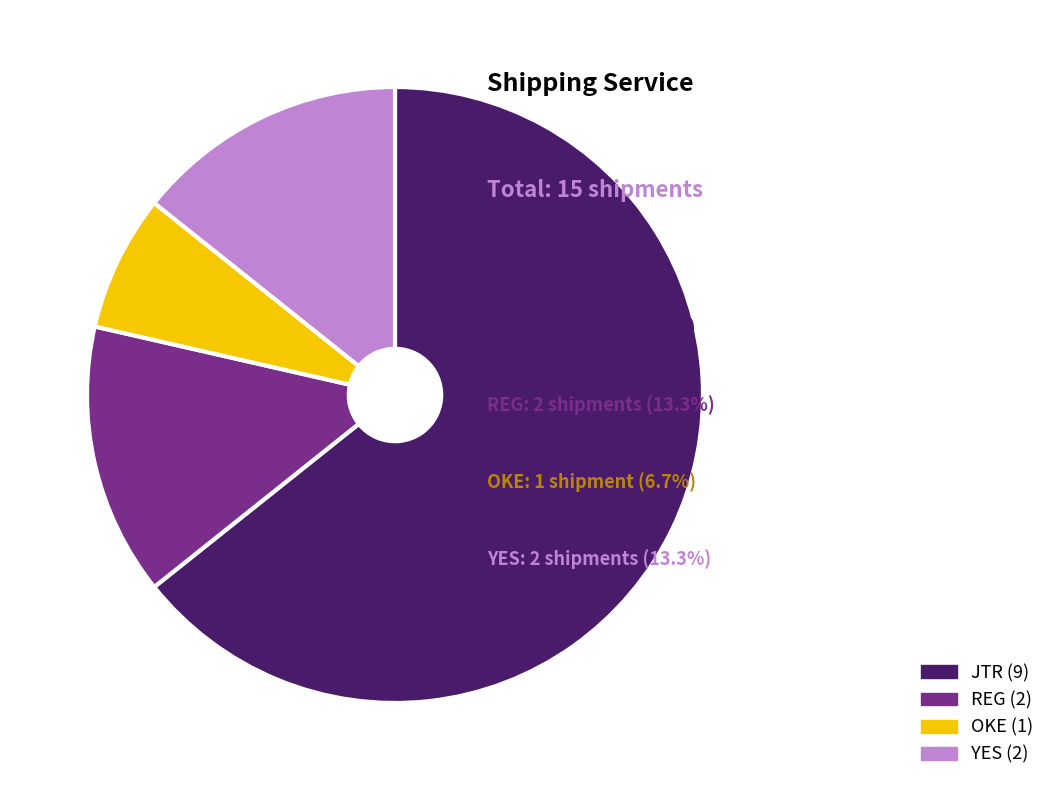

Approximately how many times larger is the value at JTR compared to YES?

4.5